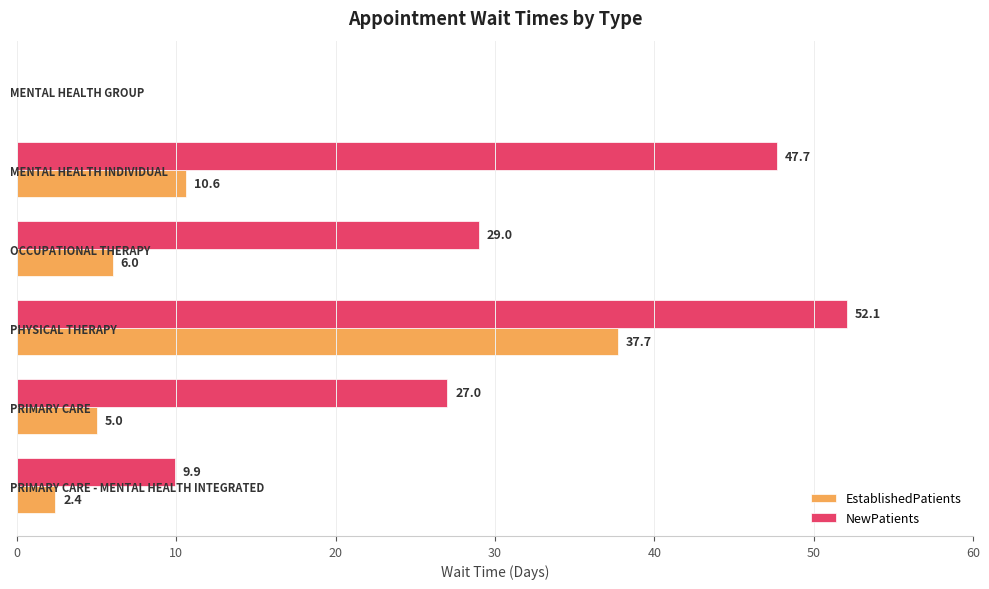

The value of NewPatients at PRIMARY CARE is 38.4. True or false?

False